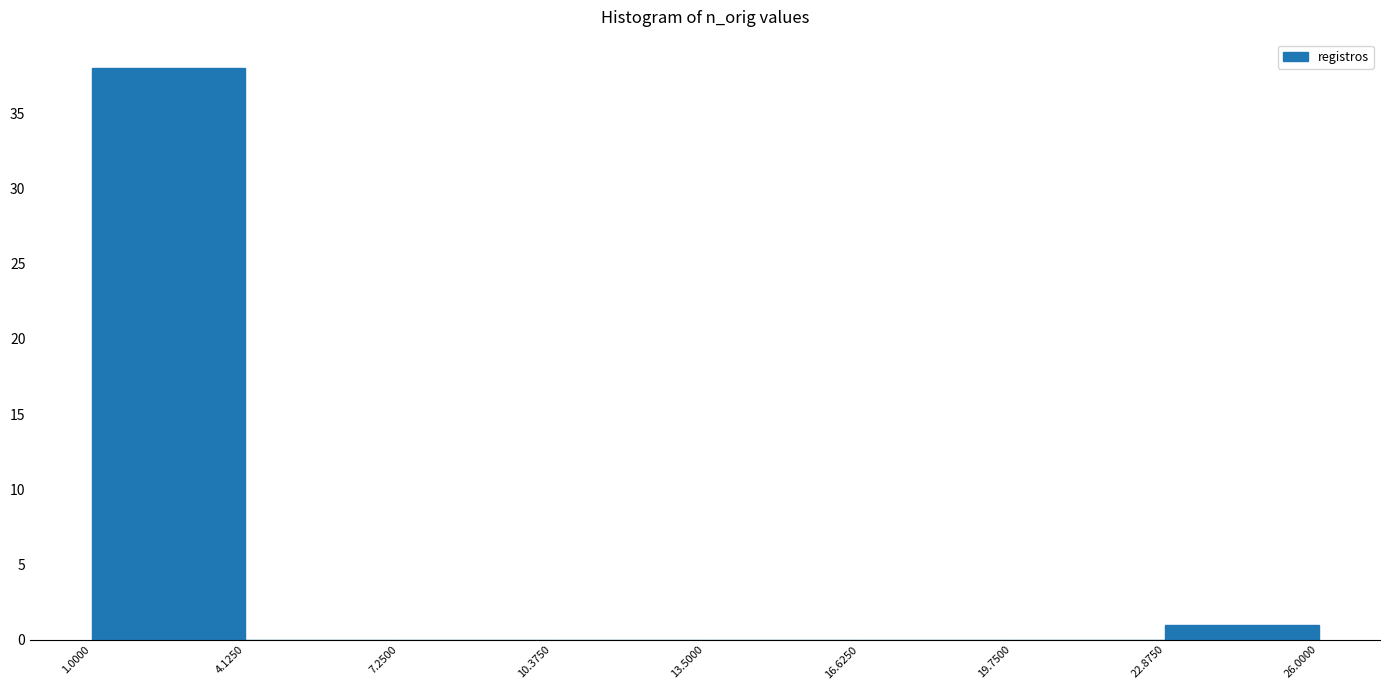

Reading left to right, transcribe this chart: for each bar, give the range it covers on the x-axis and its height. The values are not printed on the chart, so give them approximately, as read against the axis.

1.0000 to 4.1250: 38
4.1250 to 7.2500: 0
7.2500 to 10.3750: 0
10.3750 to 13.5000: 0
13.5000 to 16.6250: 0
16.6250 to 19.7500: 0
19.7500 to 22.8750: 0
22.8750 to 26.0000: 1